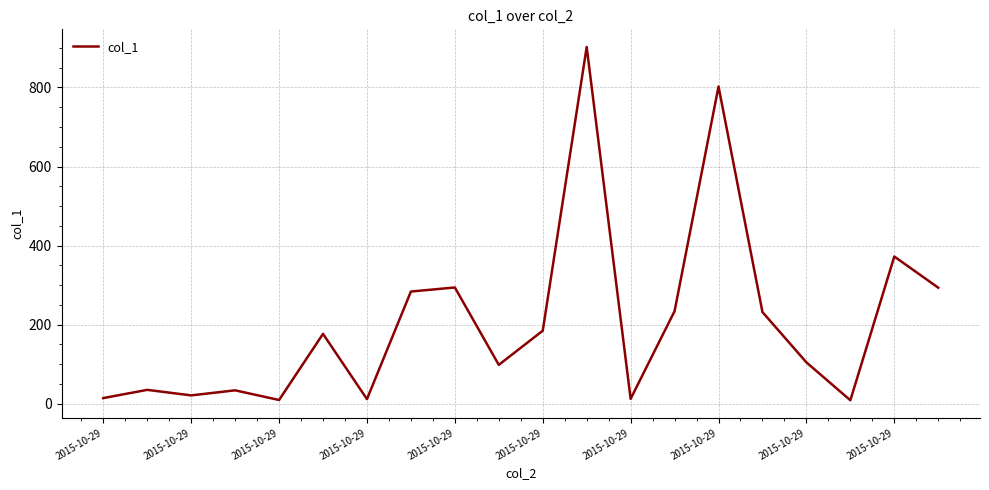

Does the chart display data point markers on the line(s)?

No